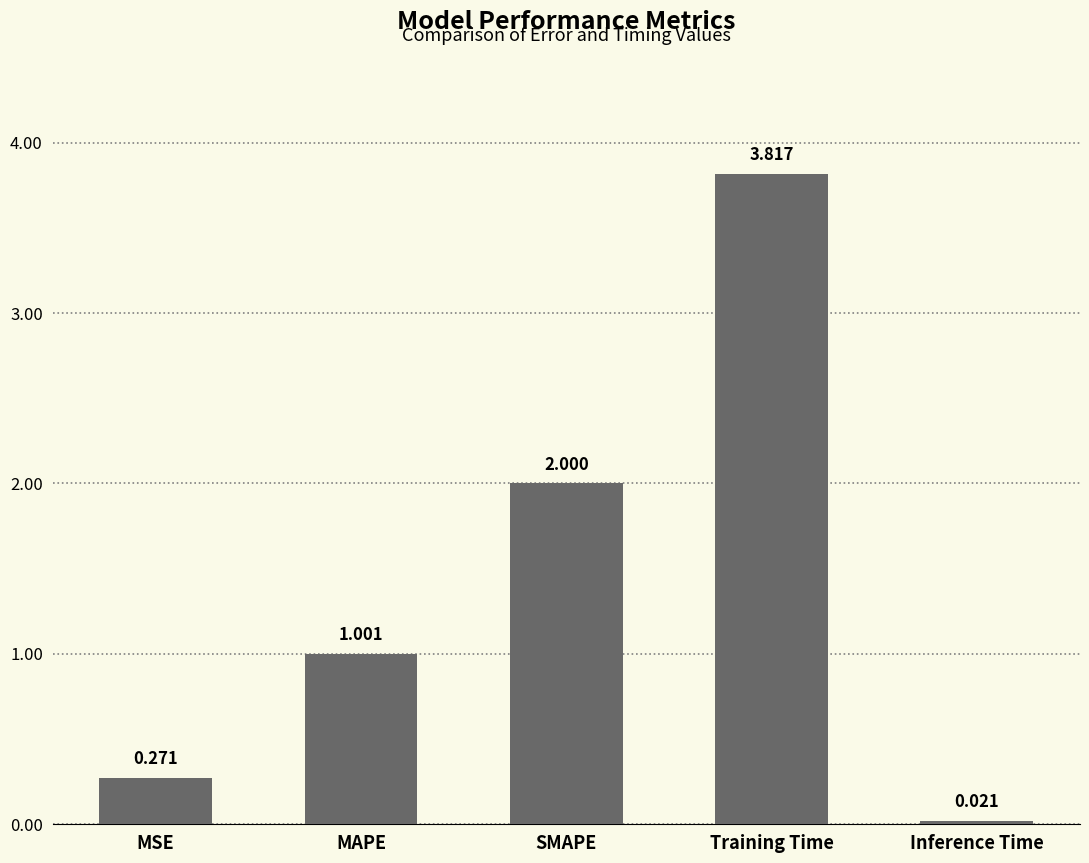

What is the difference between the second highest and minimum values?

2.0